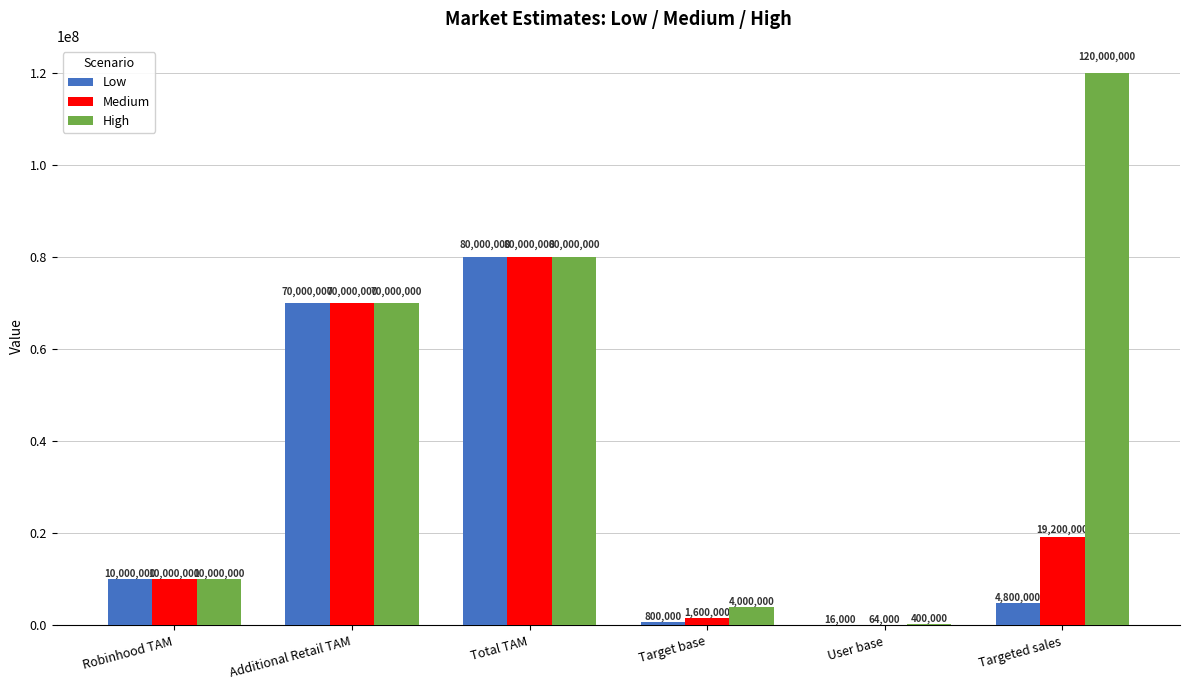

Are the bars horizontal?

No